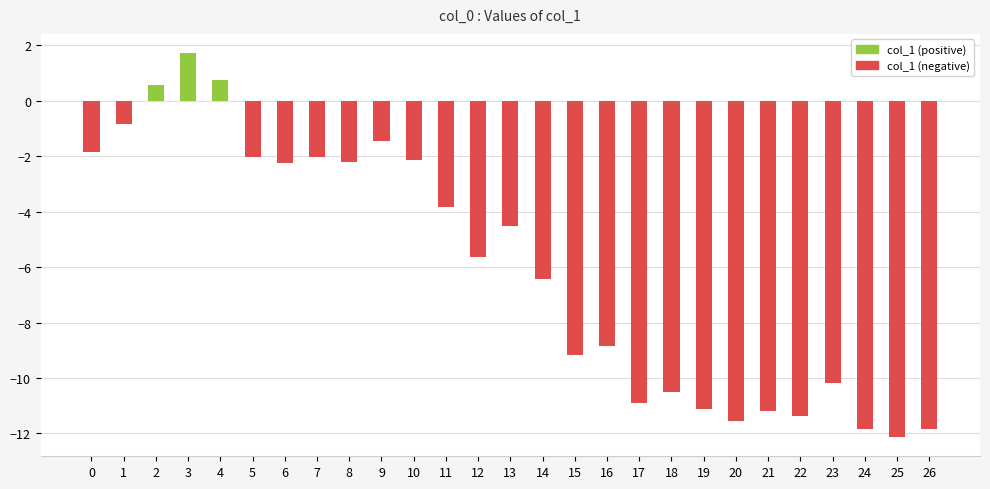

List the labels in order of col_1 (positive) value, smallest first.

0, 1, 5, 6, 7, 8, 9, 10, 11, 12, 13, 14, 15, 16, 17, 18, 19, 20, 21, 22, 23, 24, 25, 26, 2, 4, 3